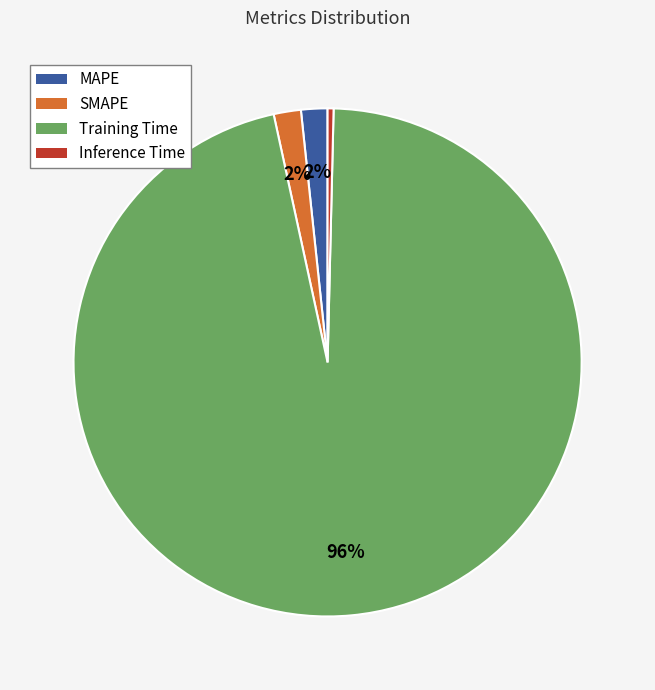

Which slice represents more than half of the pie?

Training Time